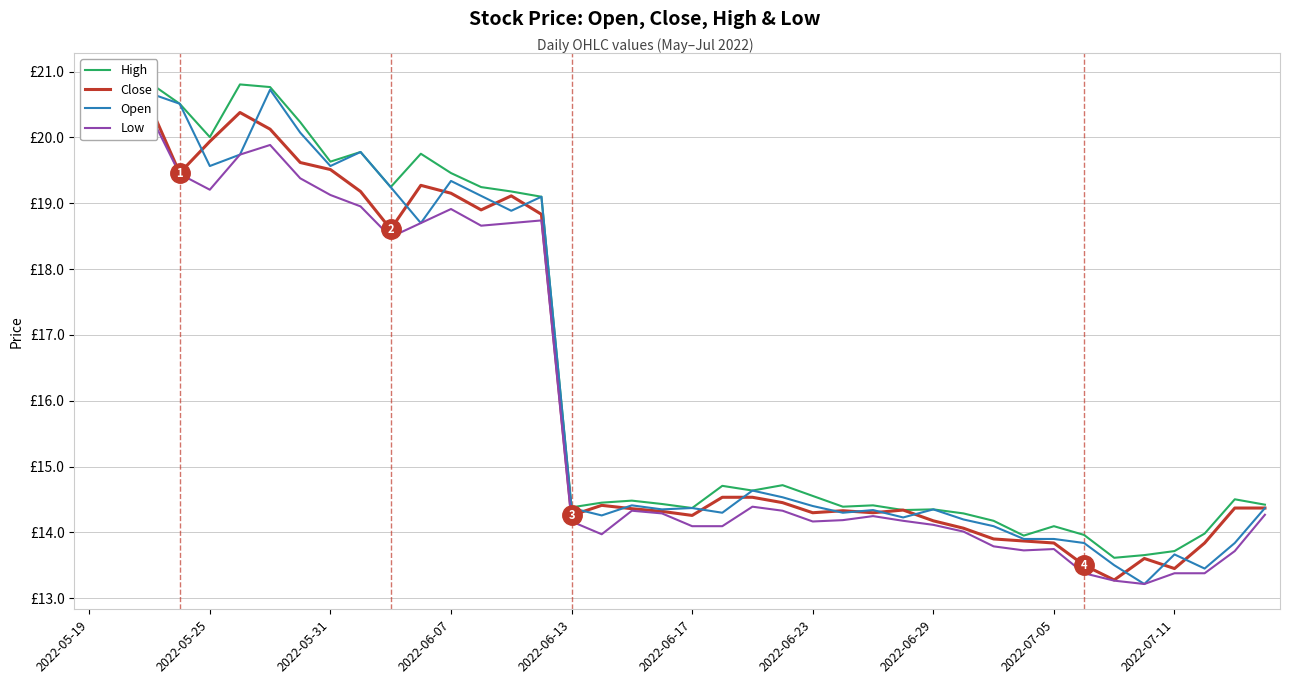

At which category is the sum across all series the highest?

2022-05-19